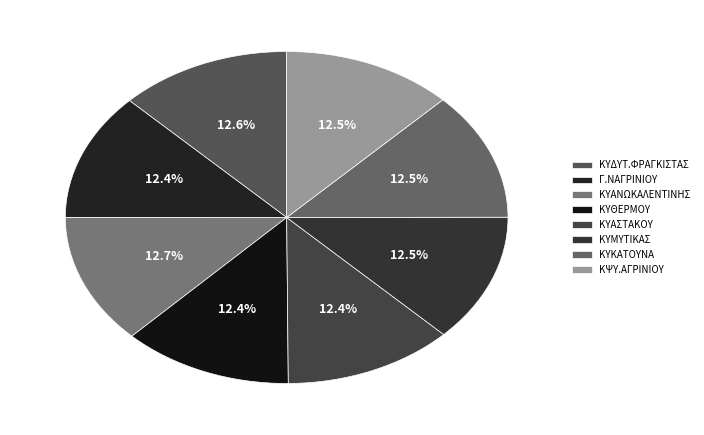

Do ΚΥΜΥΤΙΚΑΣ and Γ.ΝΑΓΡΙΝΙΟΥ together represent more than half of the pie?

No